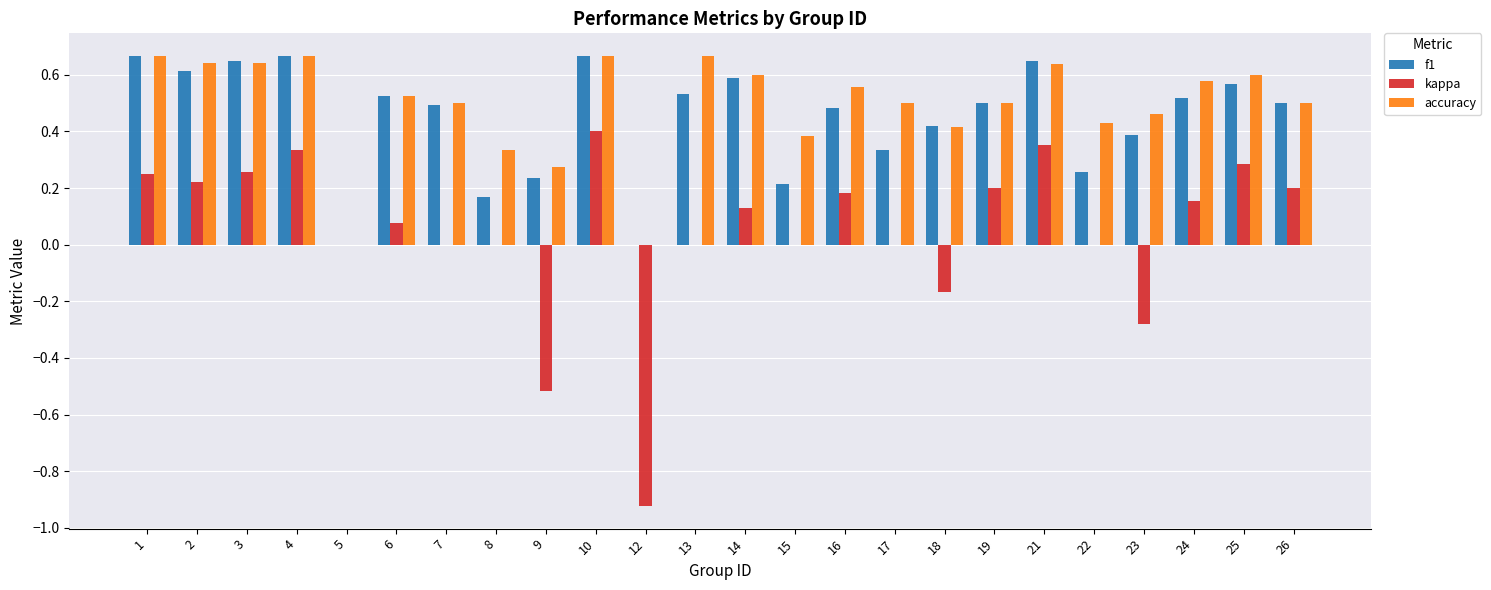

Which series changed the most between 12 and 15?

kappa